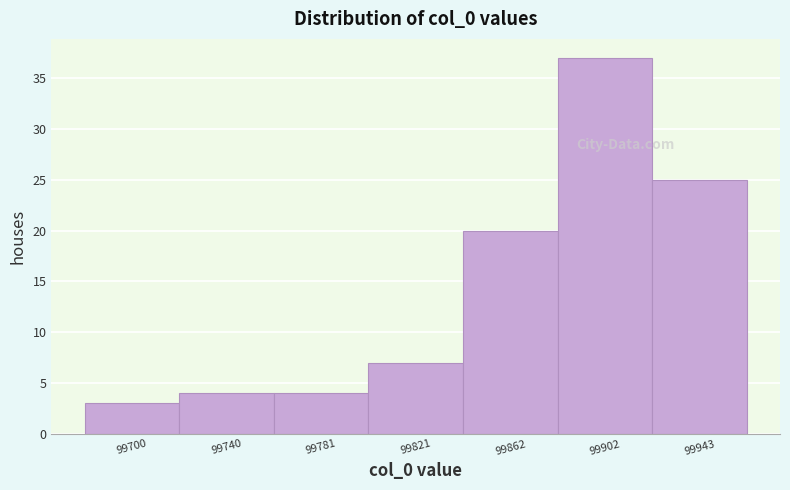

Reading left to right, list all the values displayed in this chart.

99700=3	99740=4	99781=4	99821=7	99862=20	99902=37	99943=25